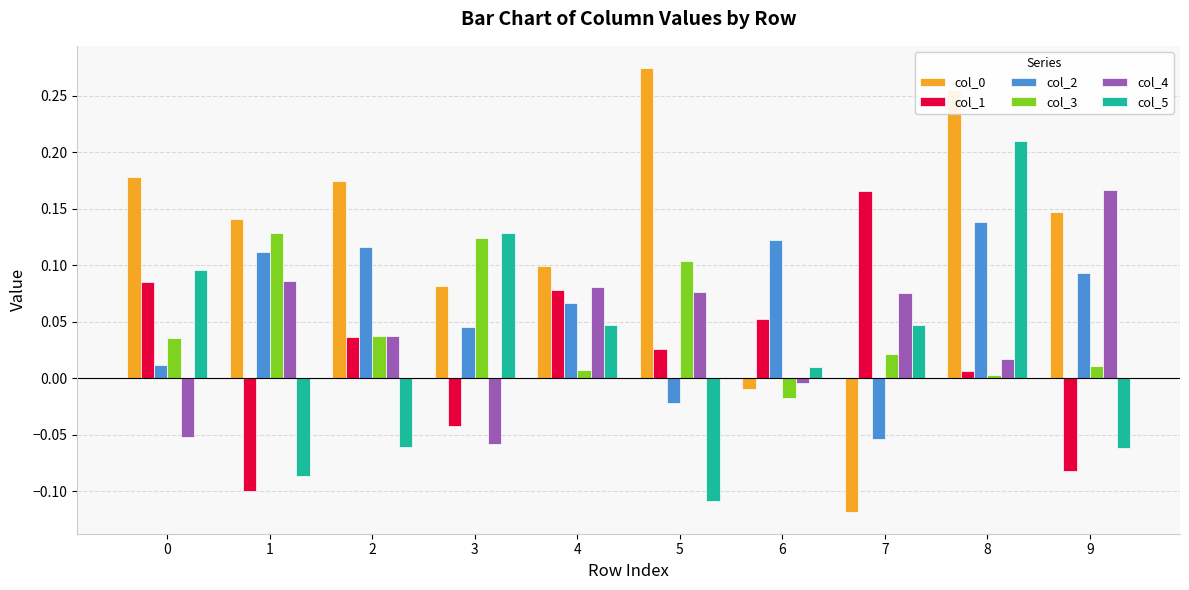

How many data points in col_3 are less than 0?

1